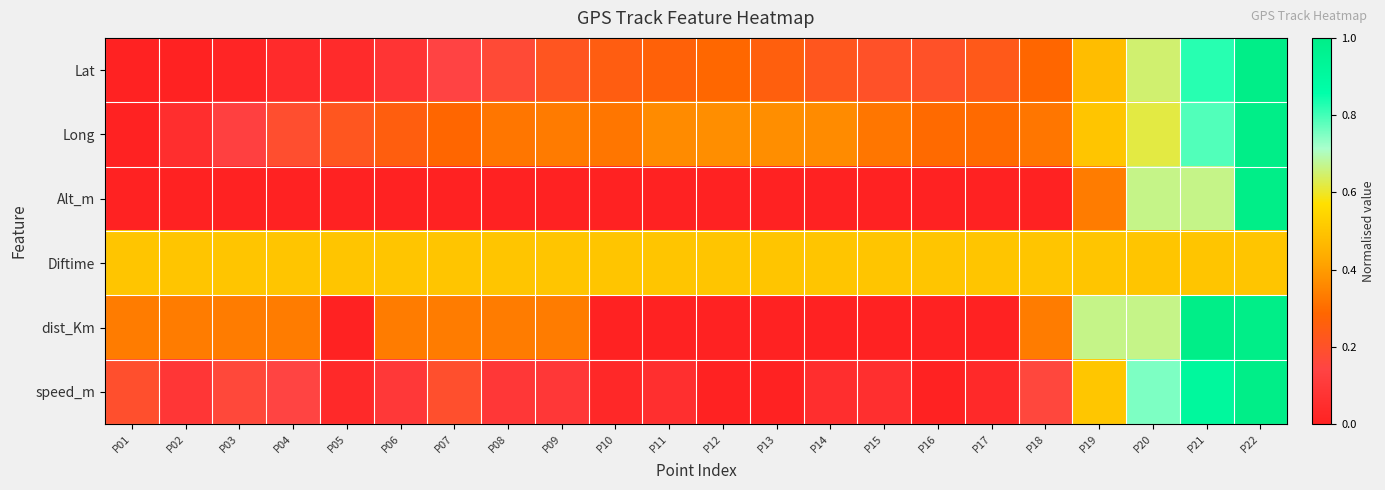

How many distinct data groups are displayed?

6